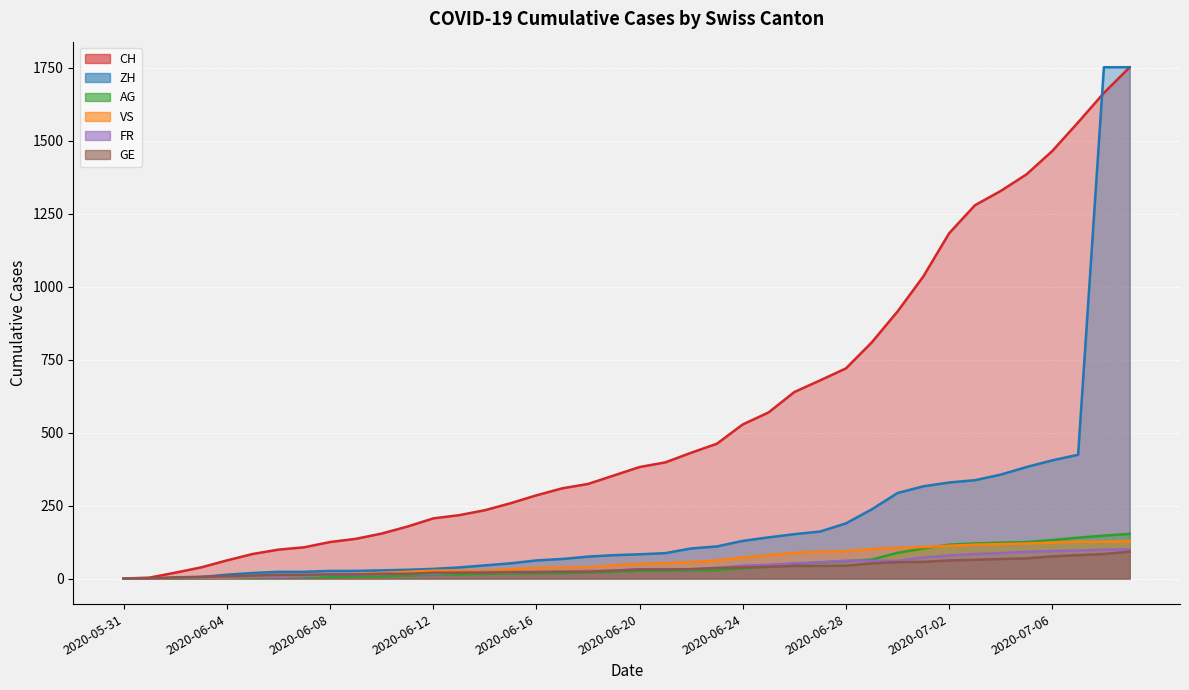

How many positive values does the FR series have?

38